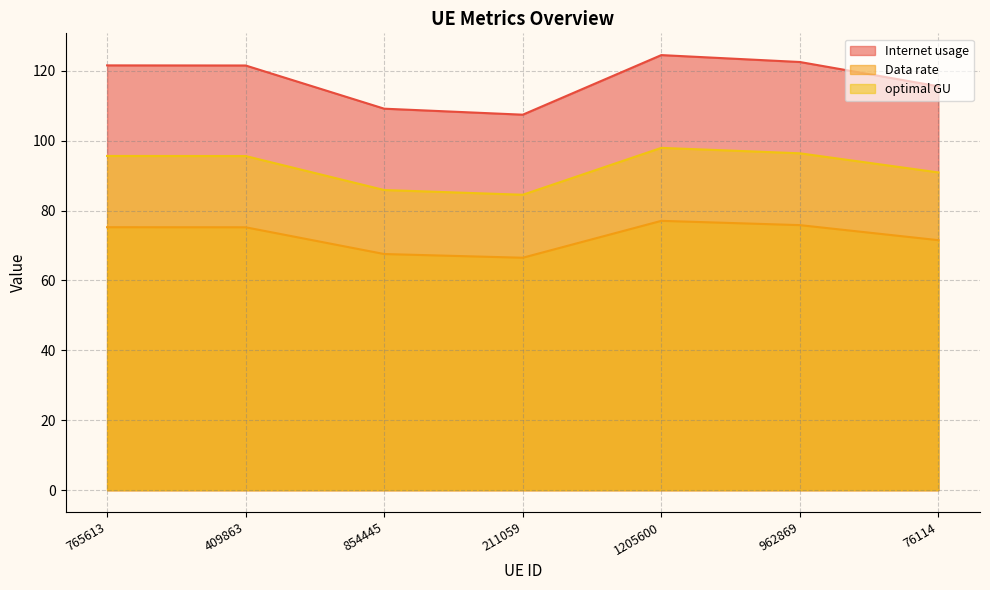

True or false: Internet usage and optimal GU cross at least once.

False